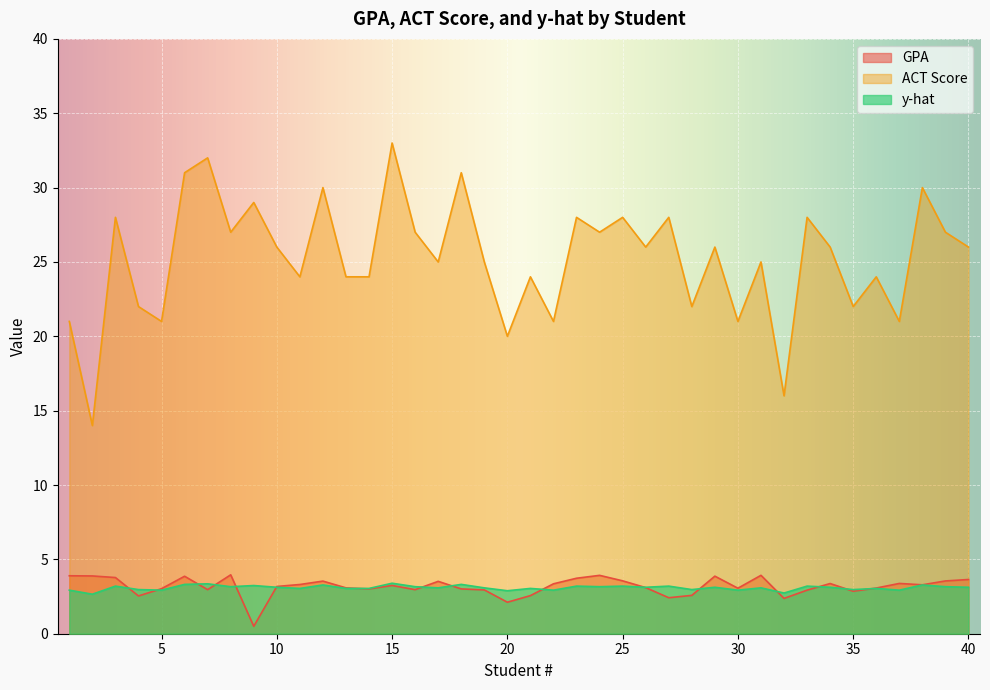

What are all the series names shown in the legend?

GPA, ACT Score, y-hat